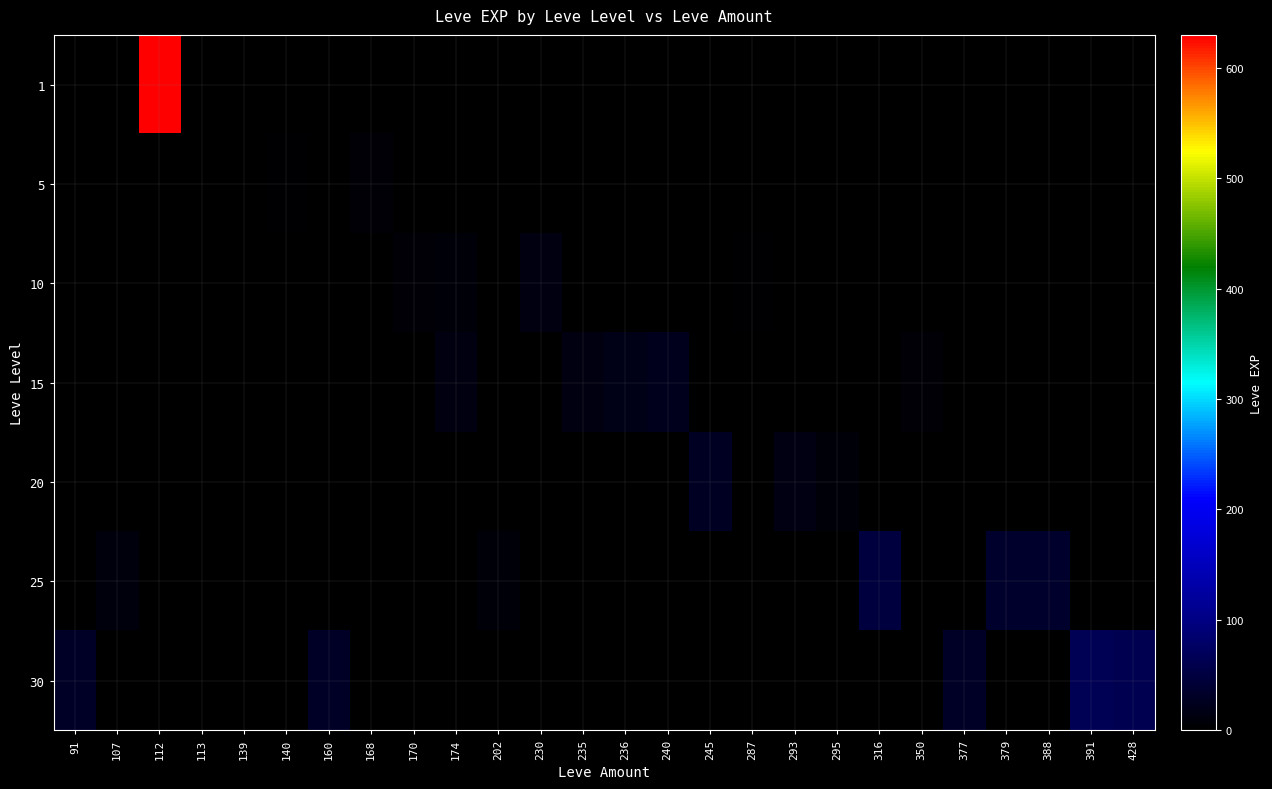

At how many categories does at least one series exceed 431?

1